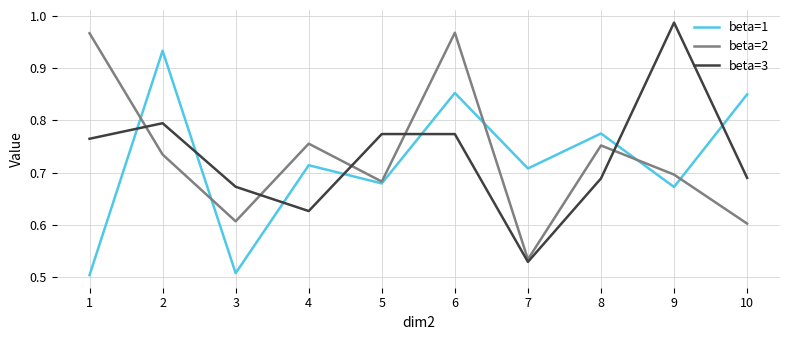

Where do beta=3 and beta=1 first cross each other?

1 and 2